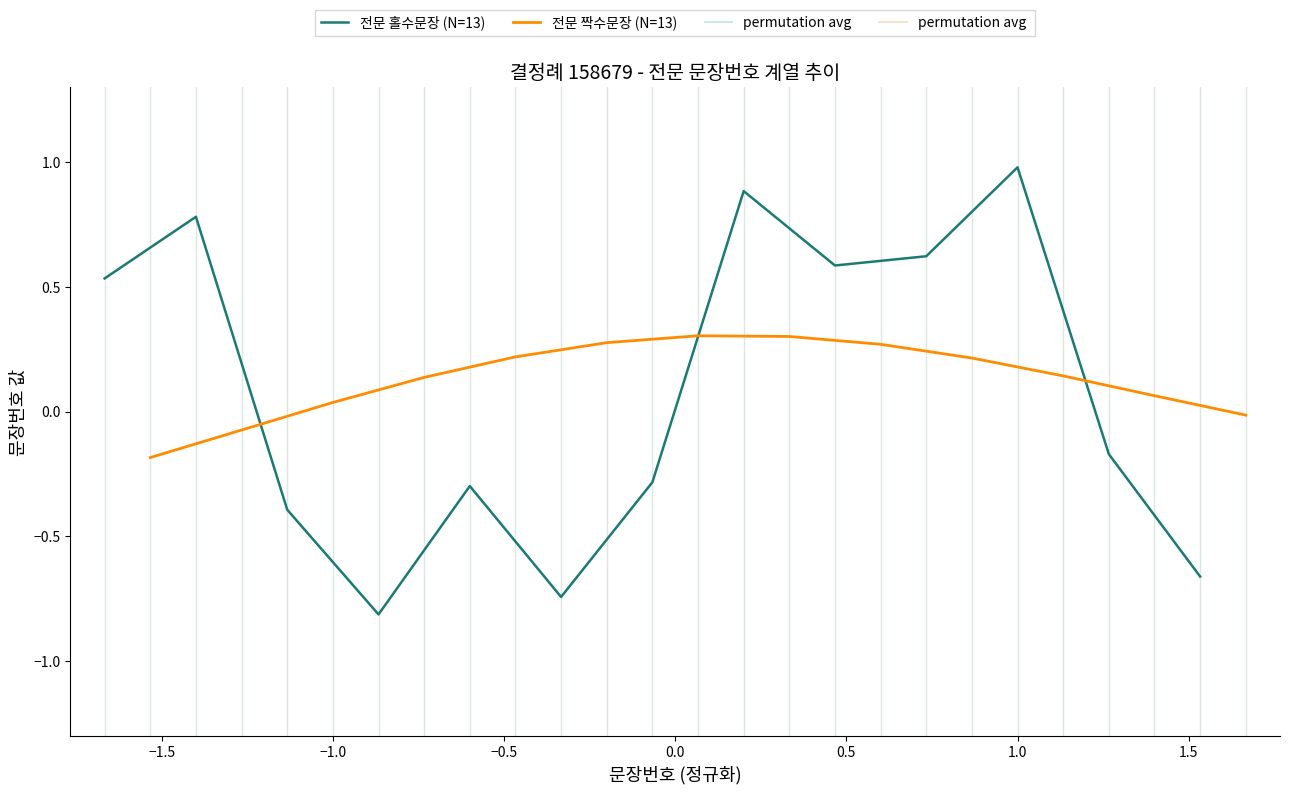

What is the highest value of the 전문 홀수문장 (N=13) series?

1.0